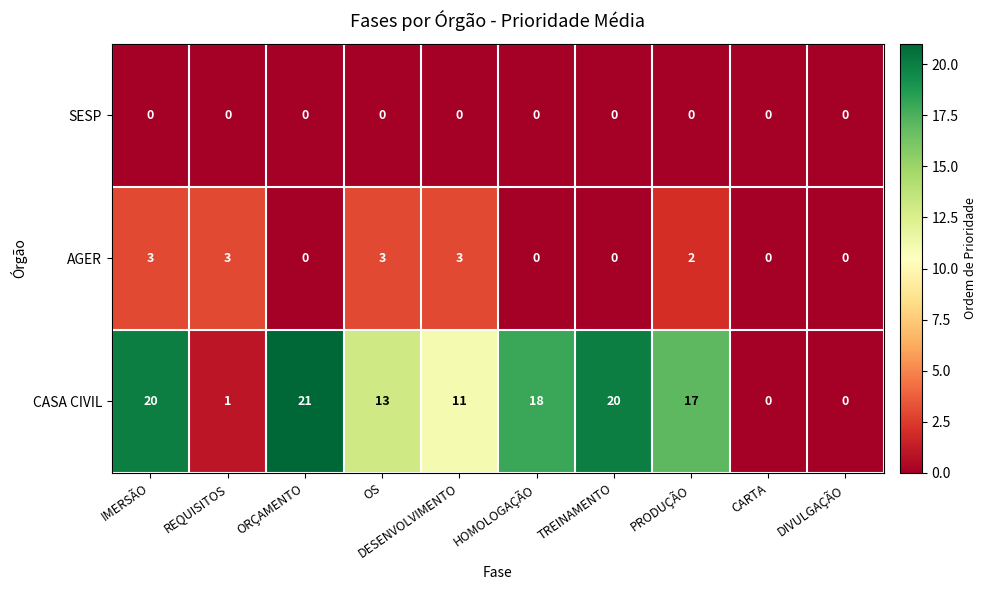

At which category is the sum across all series the highest?

IMERSÃO